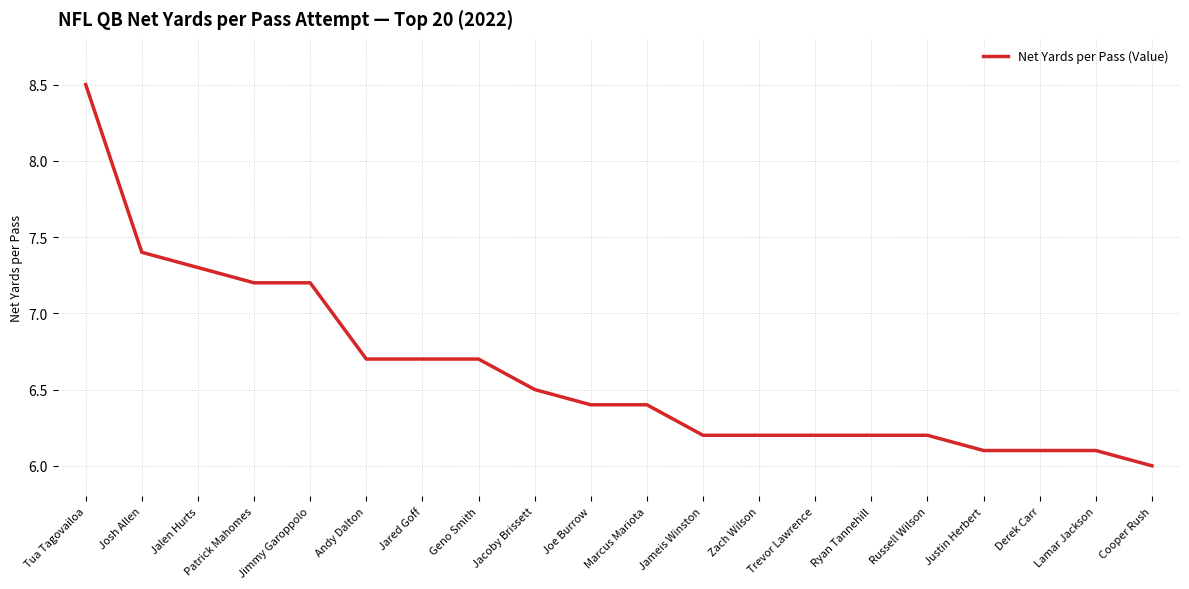

What is the difference between the values at Jimmy Garoppolo and Lamar Jackson?

1.1